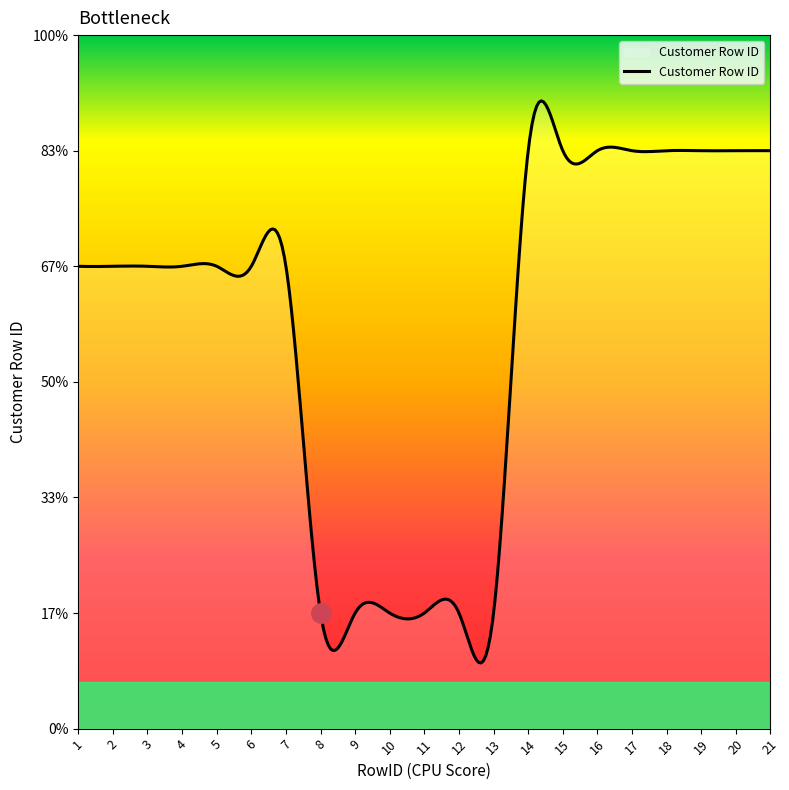

What is the sum of all values?

74